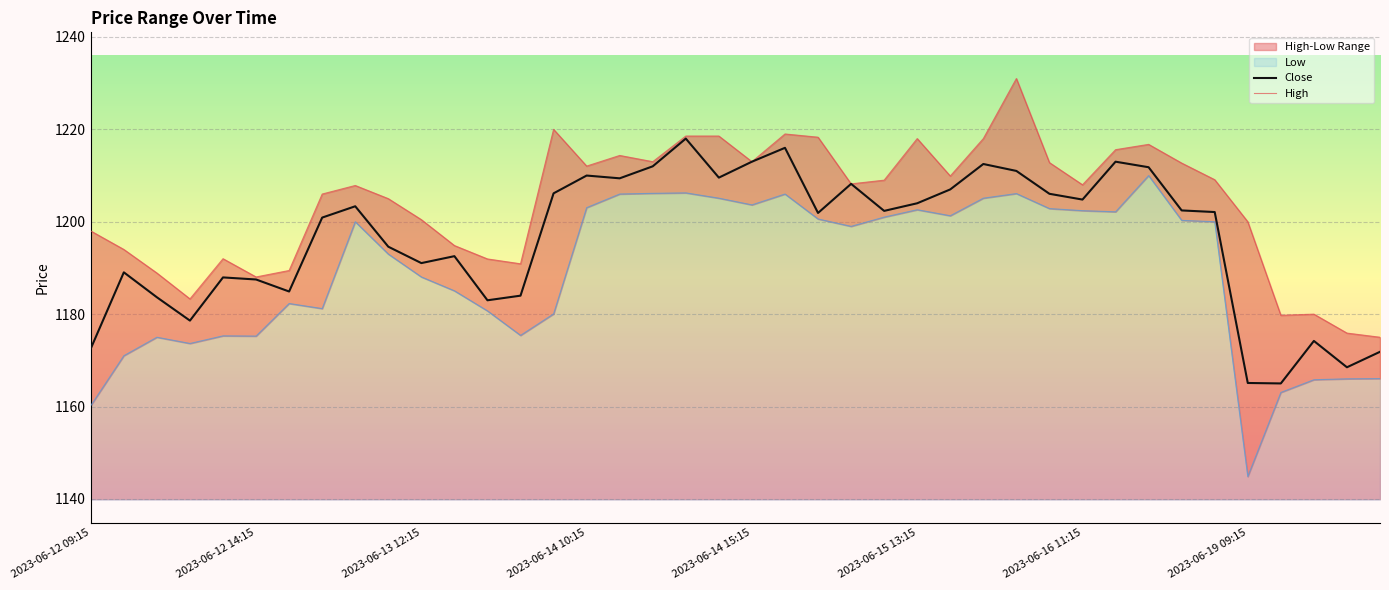

The value of Close at 2023-06-16 11:15 is 1204.8. True or false?

True